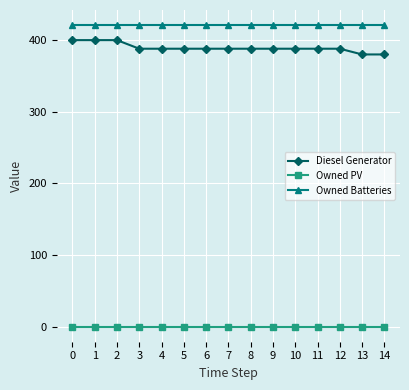

Is the value of Owned PV at 7 greater than the value of Owned Batteries at 3?

No